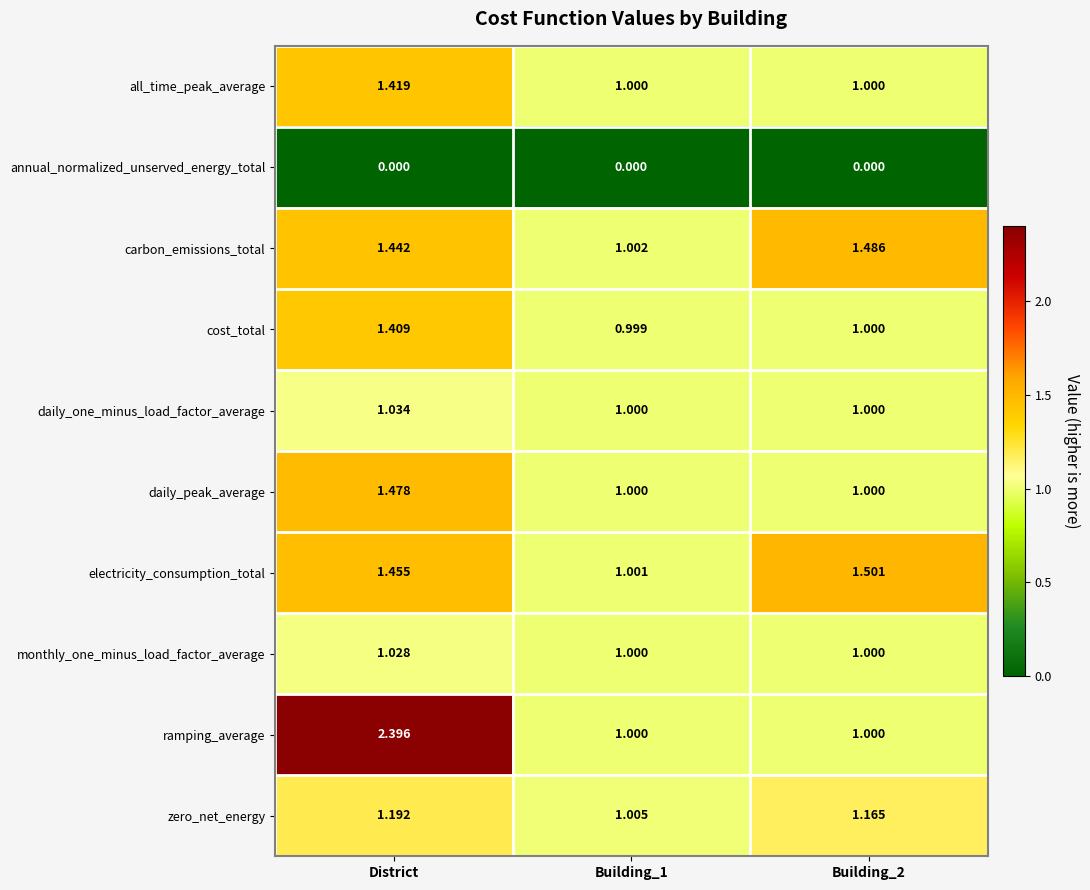

Which series changed the most between District and Building_1?

ramping_average